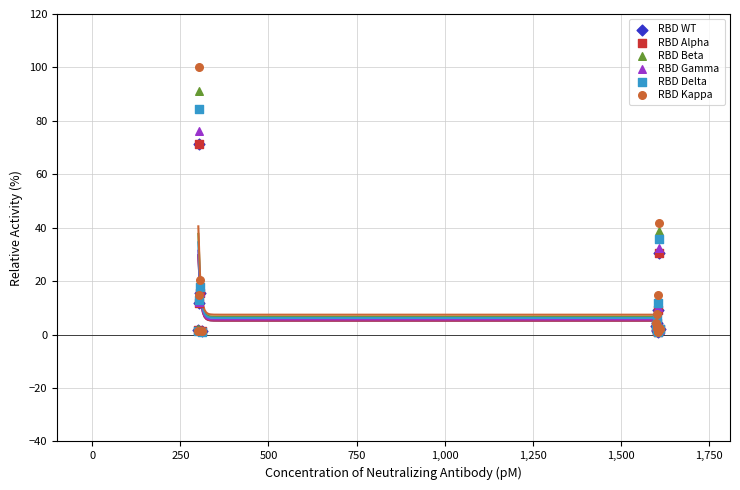

Which series has the largest Y range (max minus min)?

RBD Kappa